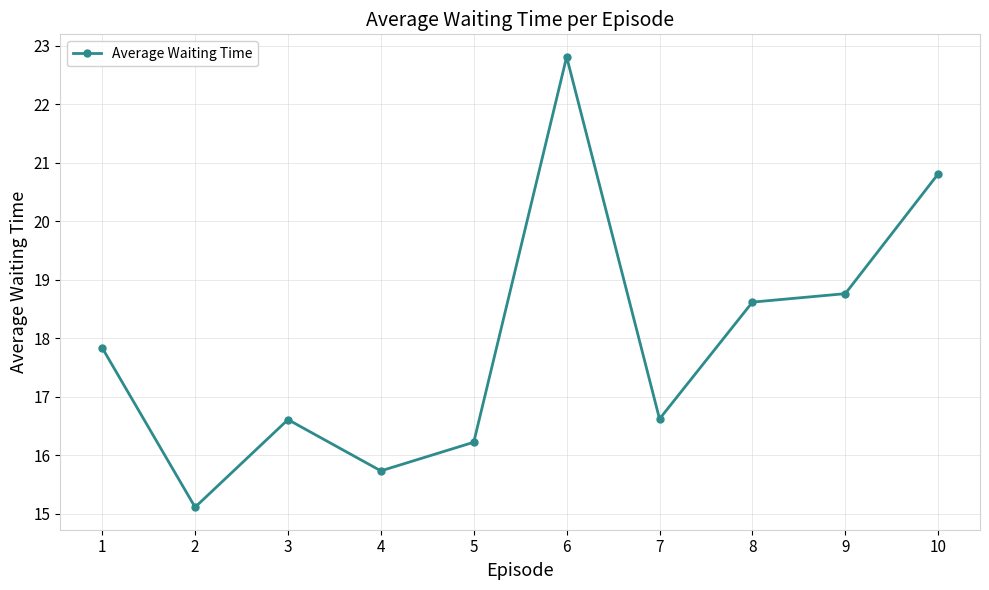

Reading left to right, transcribe all the data shown in this chart.

1=17.8	2=15.1	3=16.6	4=15.7	5=16.2	6=22.8	7=16.6	8=18.6	9=18.8	10=20.8